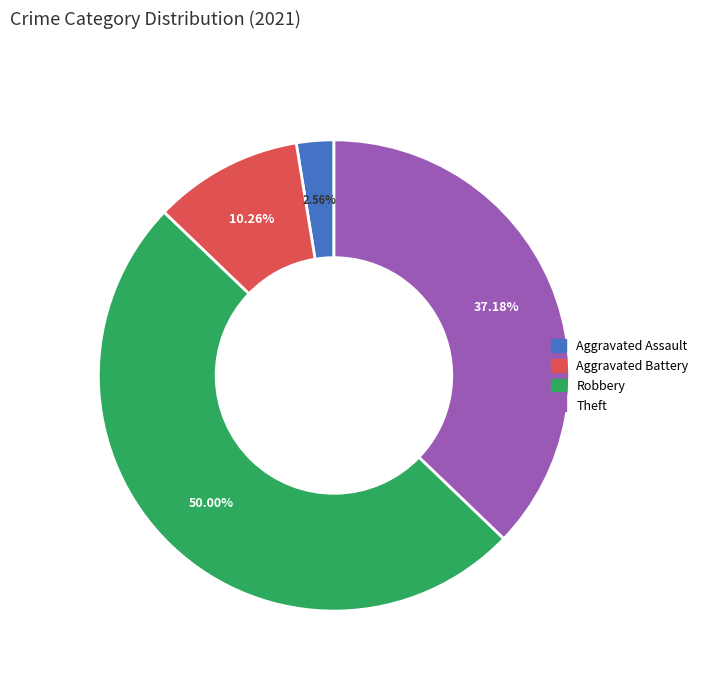

To the nearest percent, what is the difference between the largest and smallest slice percentages?

47%